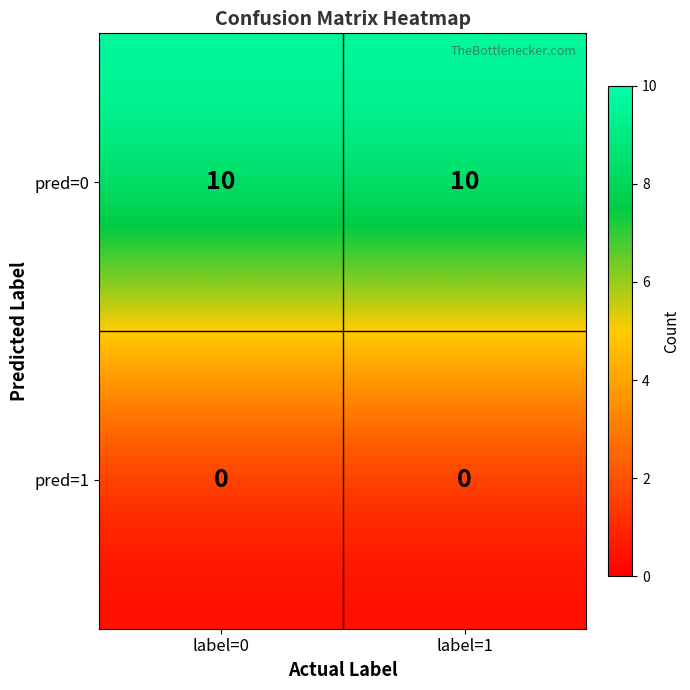

True or false: pred=1 has a value of 0 at label=1.

True